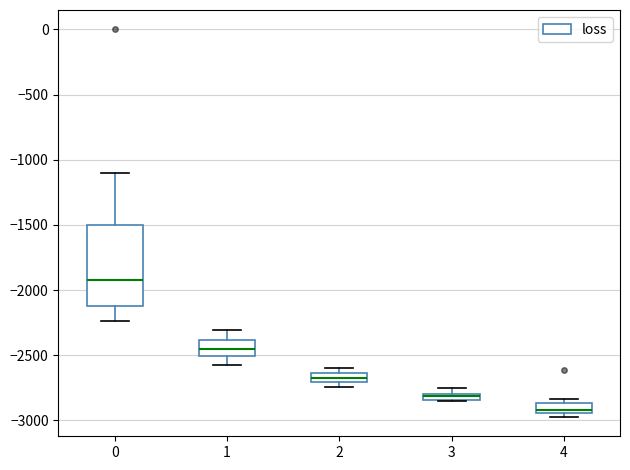

Which box has the lowest median line?

4